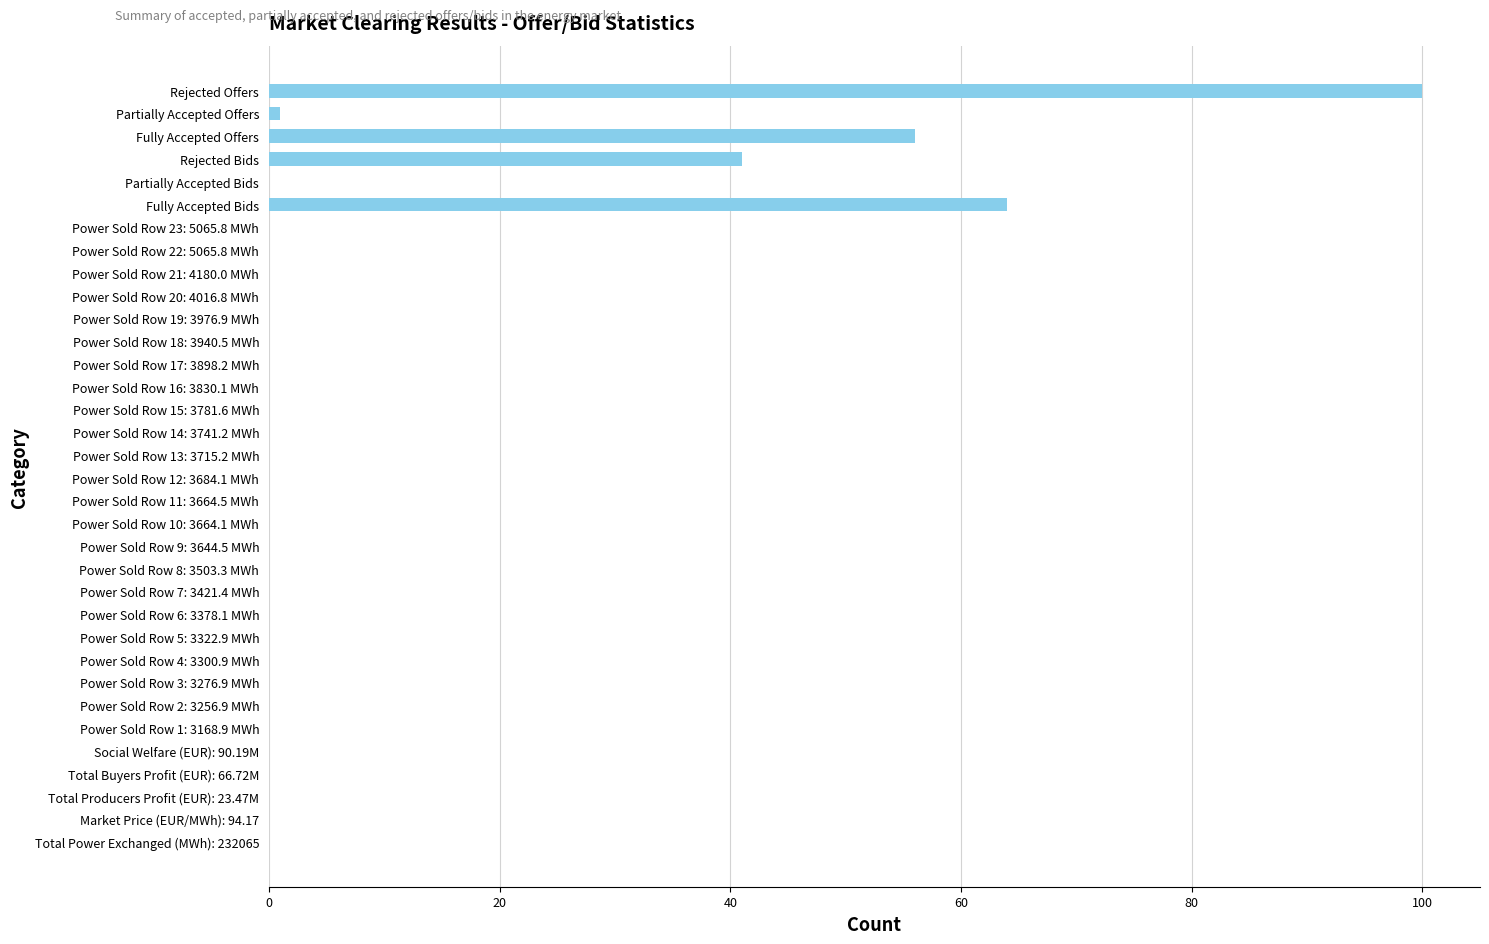

What is the maximum value shown in the chart?

100